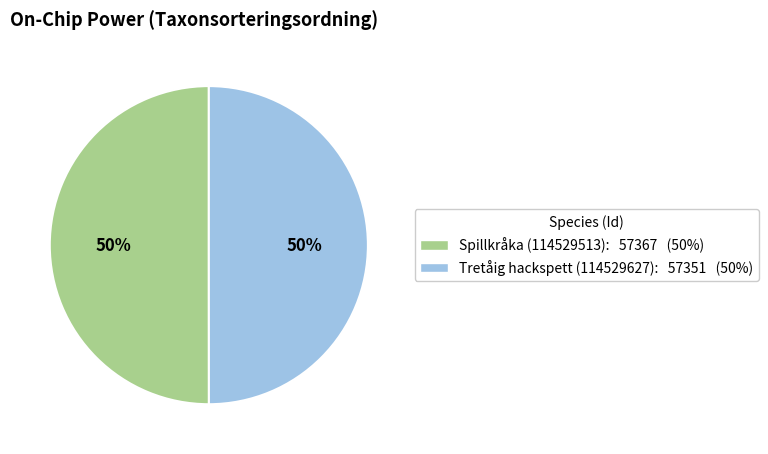

To the nearest percent, what percentage of the pie is Spillkråka (114529513)?

50%